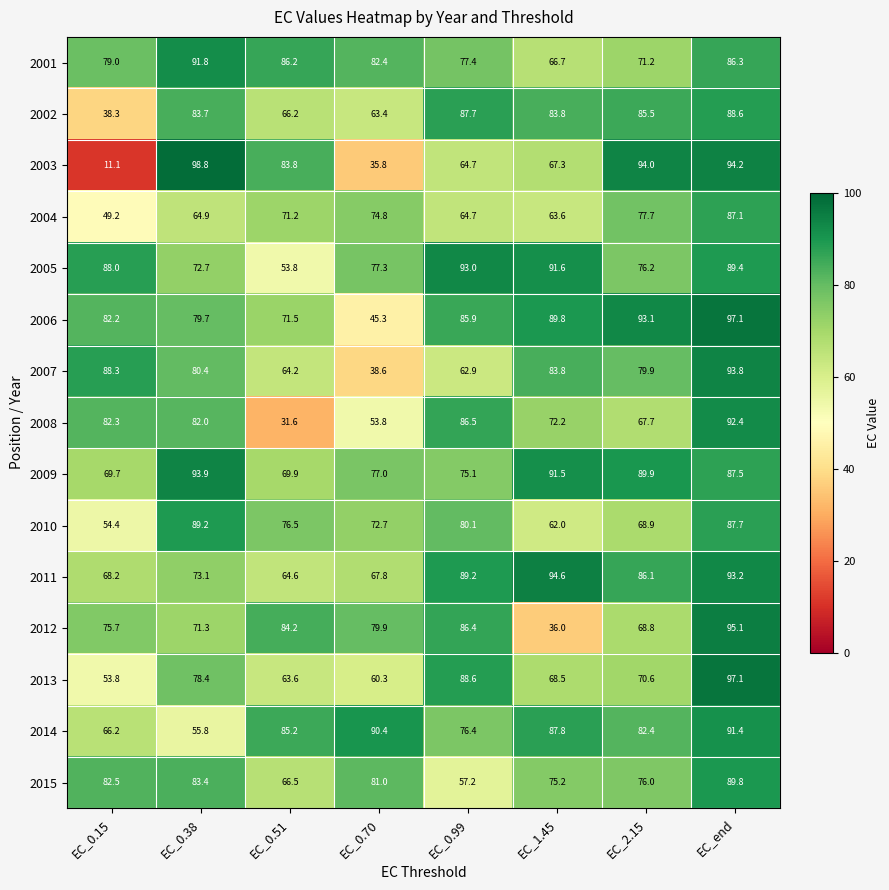

What is the difference between the second highest and minimum values in the 2005 series?

37.8